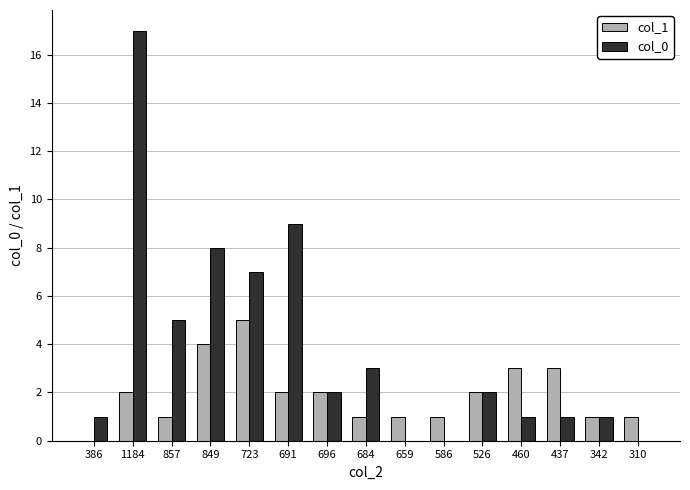

How many groups of bars are there?

15